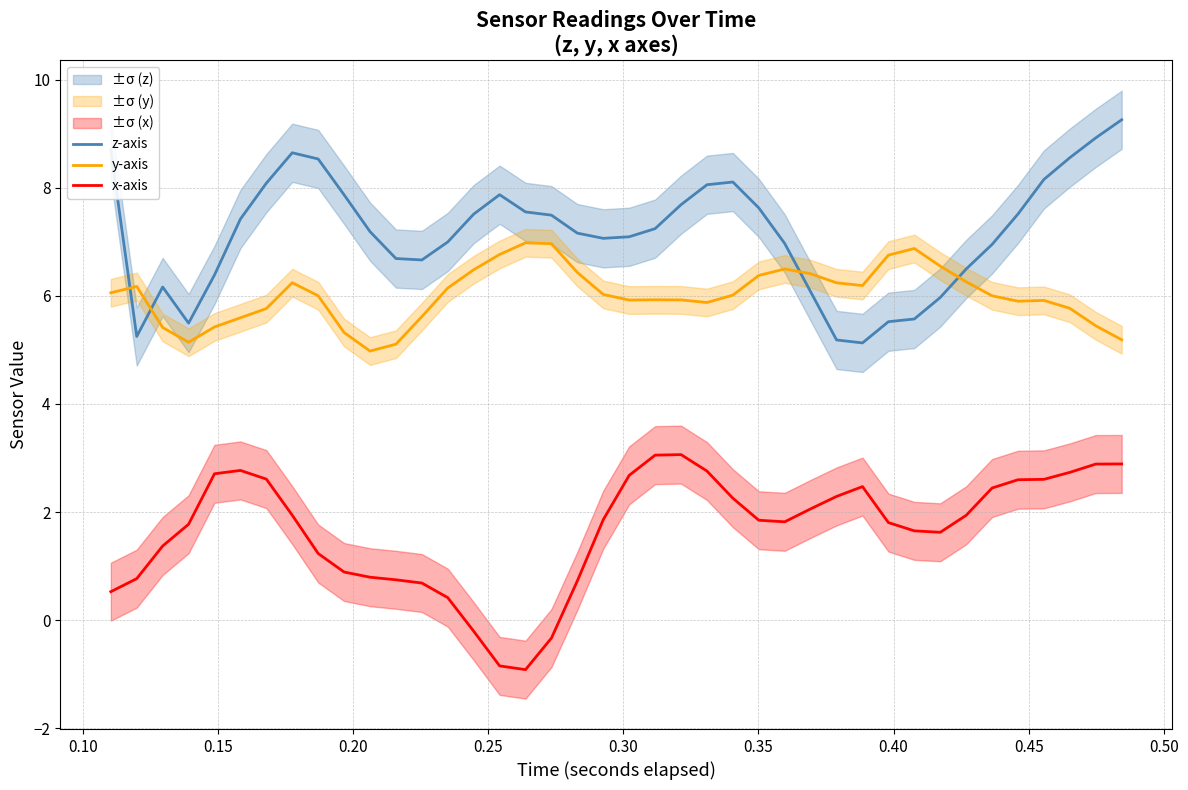

True or false: x-axis and z-axis intersect in this chart.

False